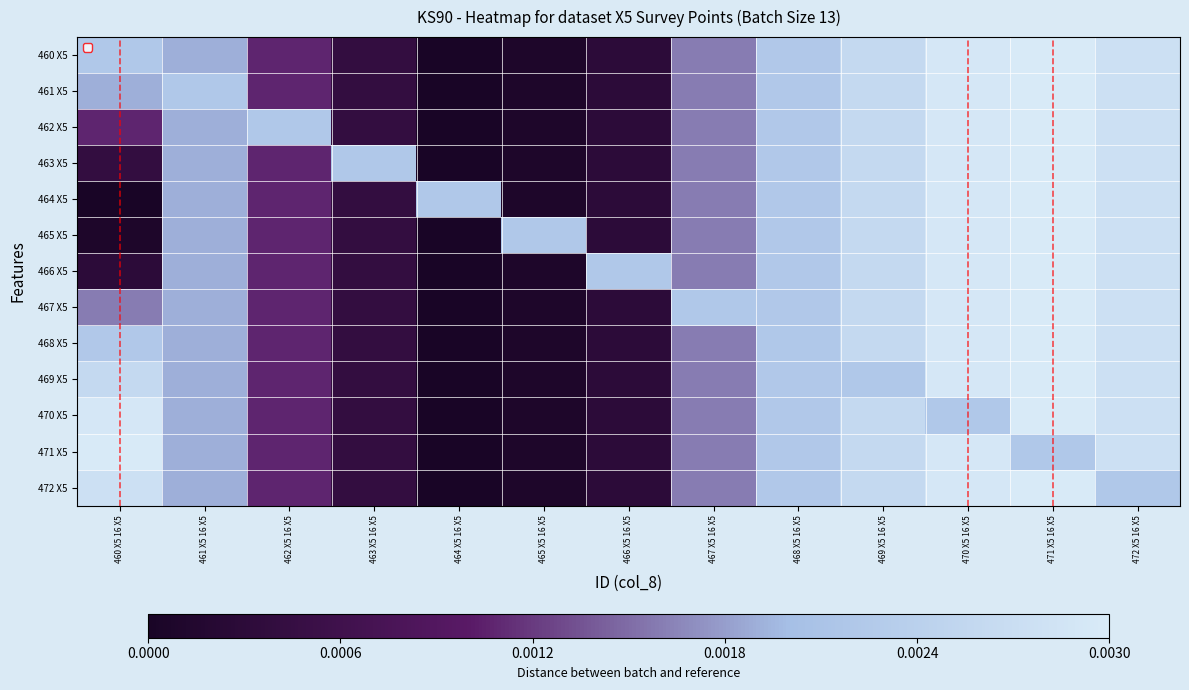

Count the number of data series in this chart.

13